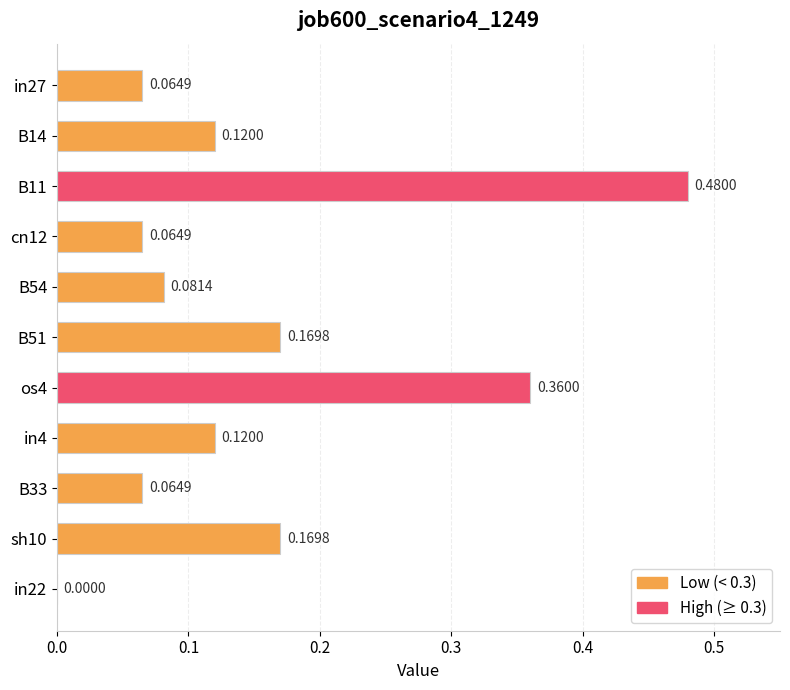

Are the bars horizontal?

Yes